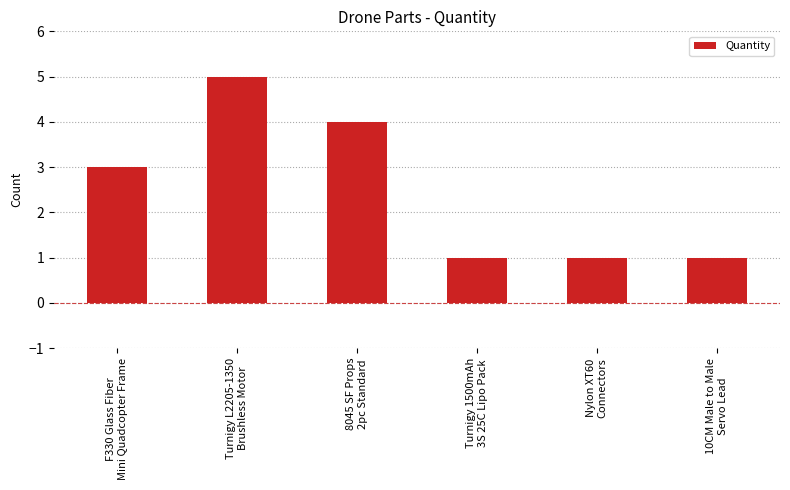

What is the label of the 3rd bar from the left?

8045 SF Props
2pc Standard